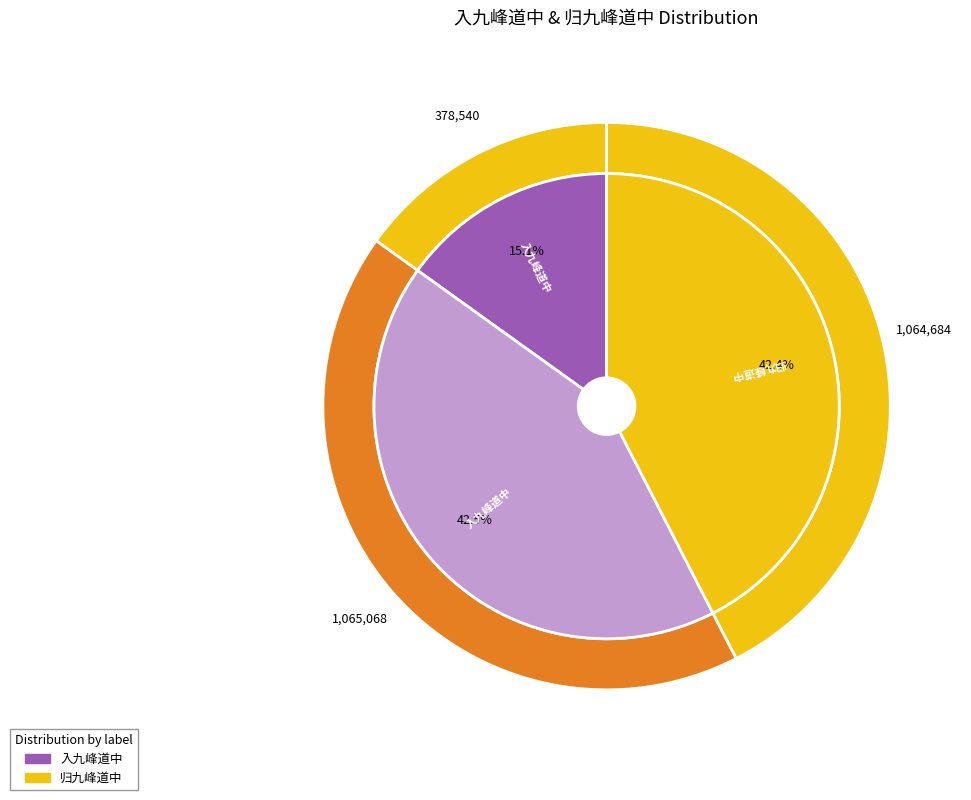

What is the ratio of the value at 入九峰道中 (378540) to the value at 入九峰道中 (1065068)?

0.4